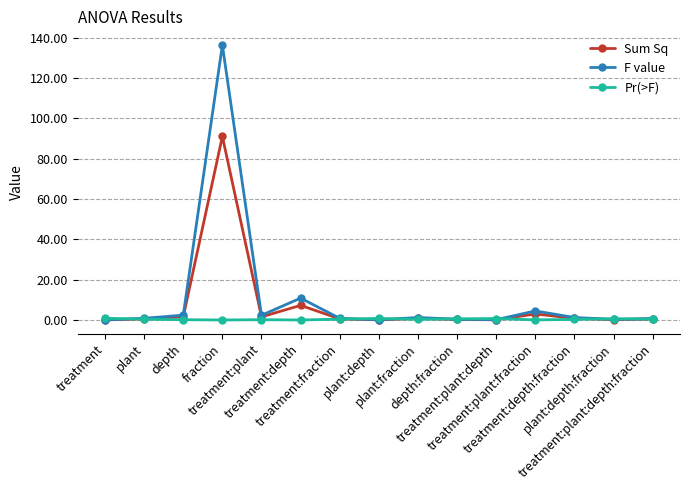

List the series in order of their peak value, highest first.

F value, Sum Sq, Pr(>F)